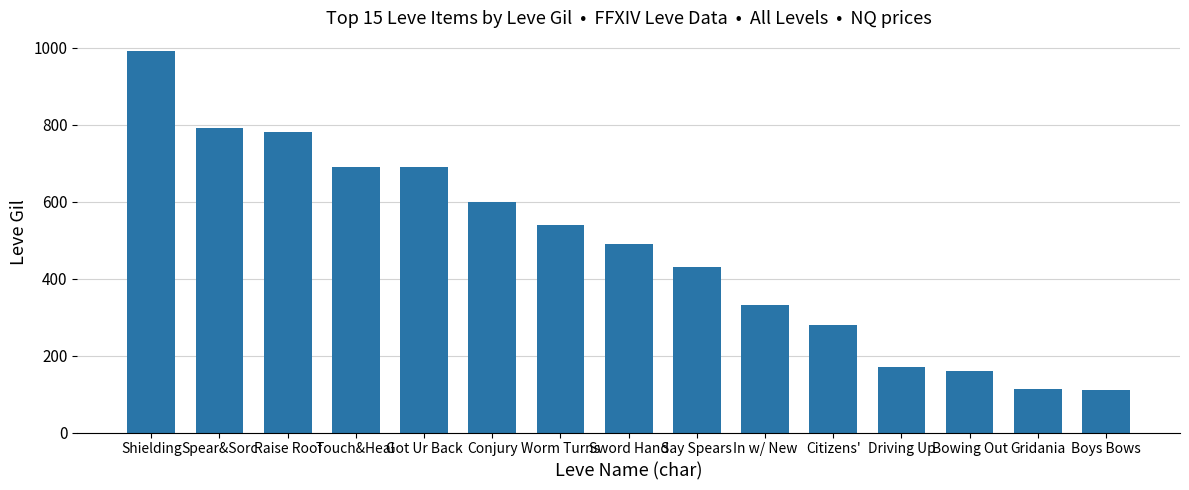

What value does the data have at Worm Turns?

540